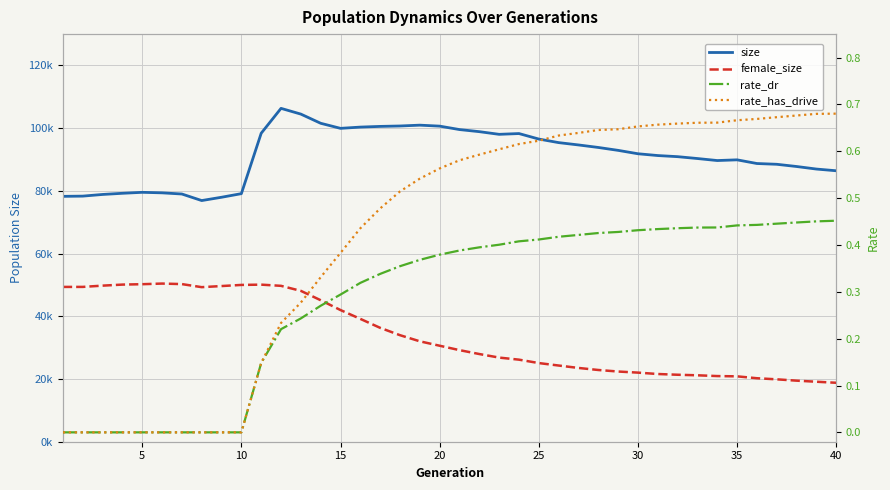

What is the difference between the maximum and minimum values in the rate_has_drive series?

0.7